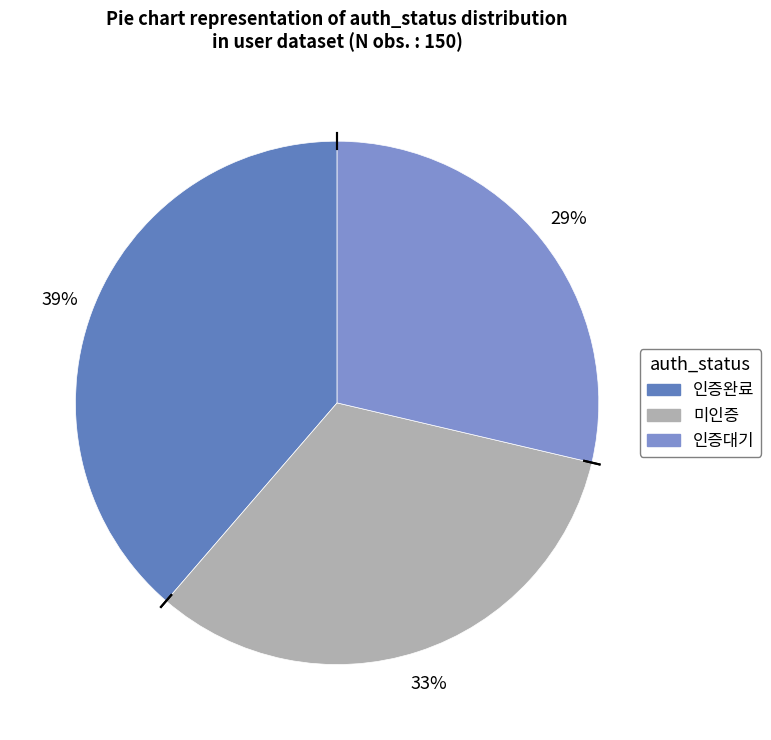

How many segments does this pie chart have?

3